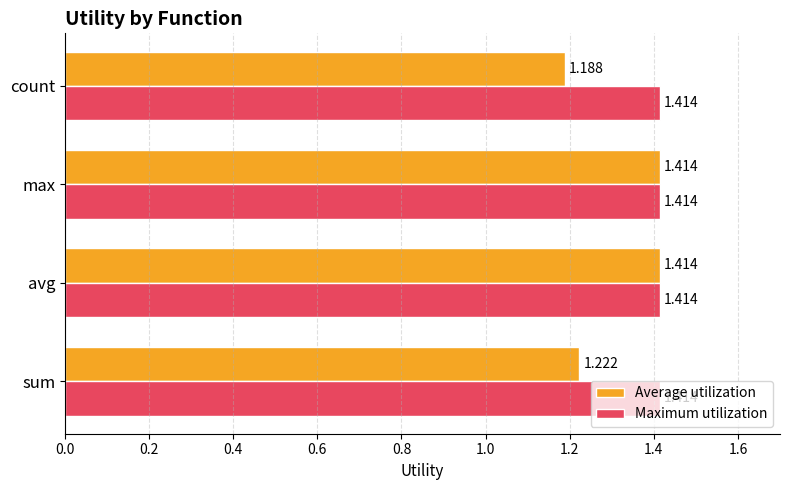

Count the Average utilization values in the range 1 to 2.

4